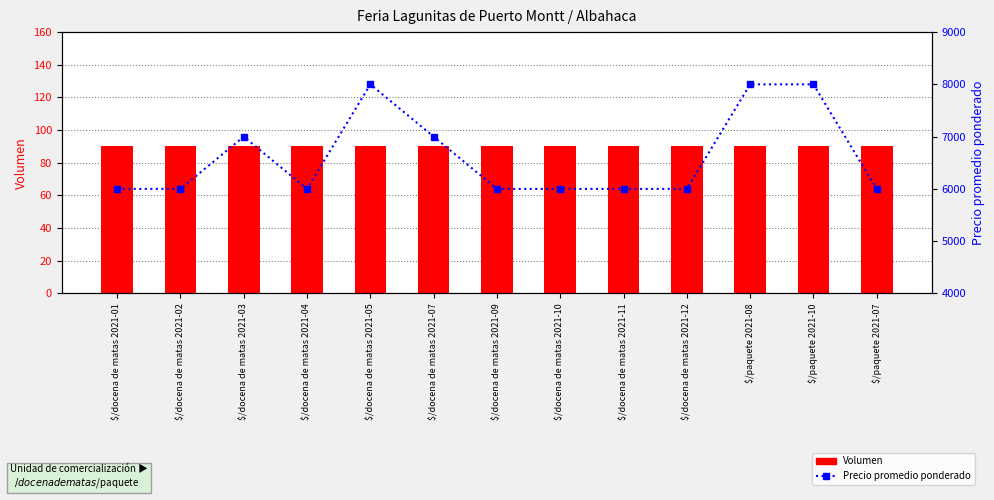

What is the sum of the Volumen values at $/docena de matas 2021-07 and $/docena de matas 2021-10?

180